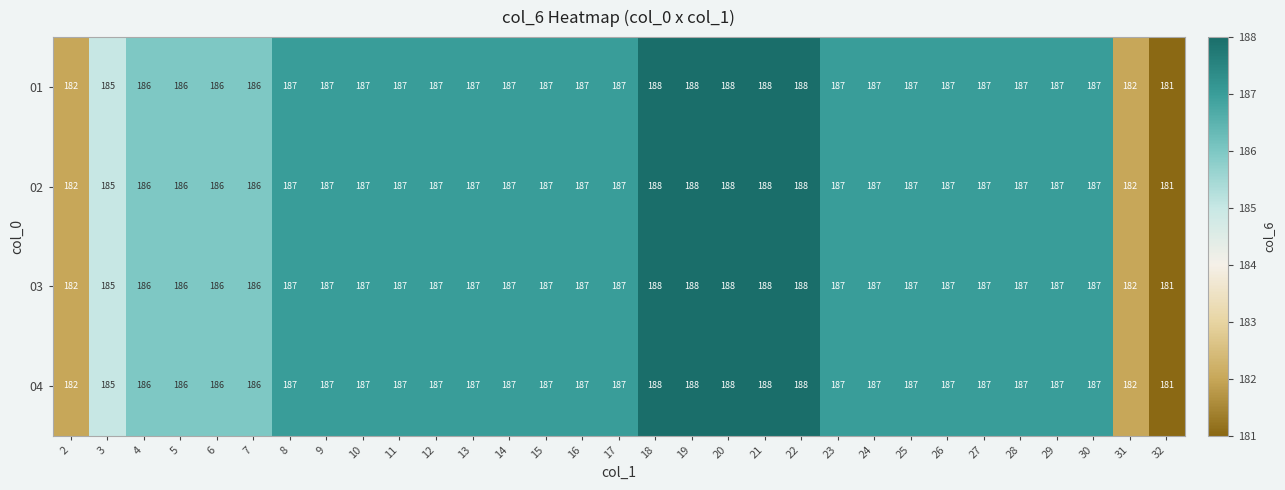

The value of 04 at 25 is 187. True or false?

True